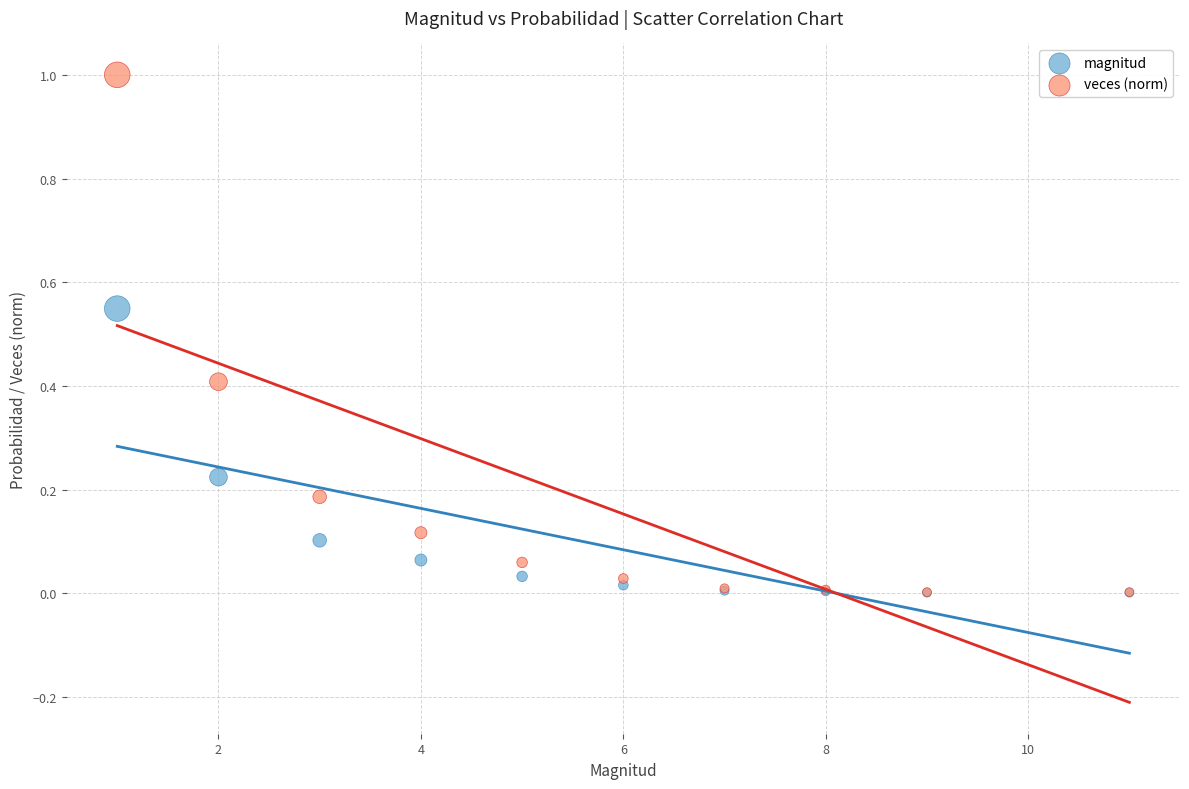

What are all the series names shown in the legend?

magnitud, veces (norm)